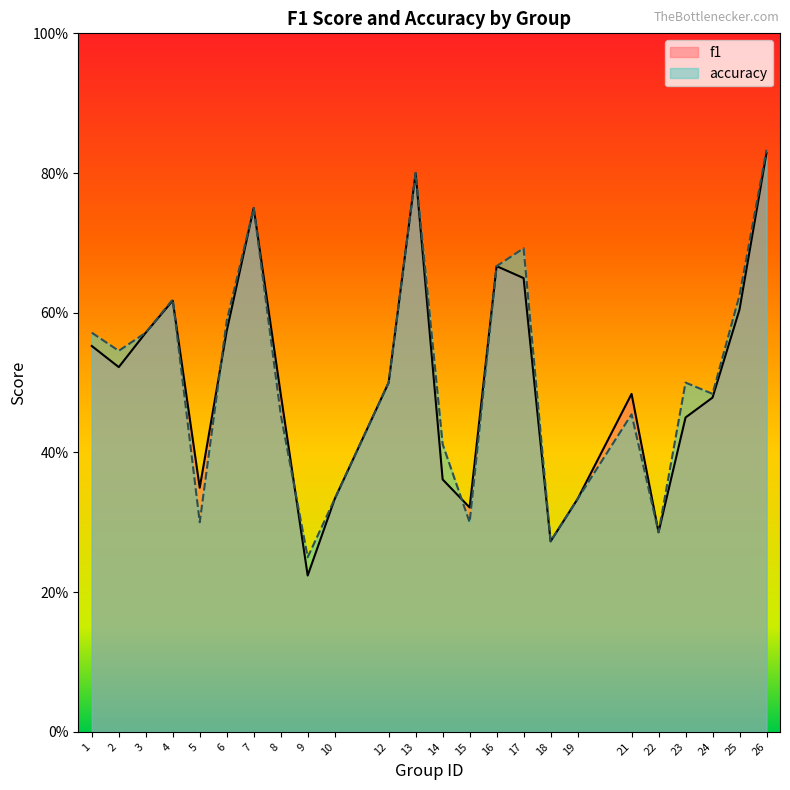

Is the value of f1 at 3 greater than the value of accuracy at 22?

Yes